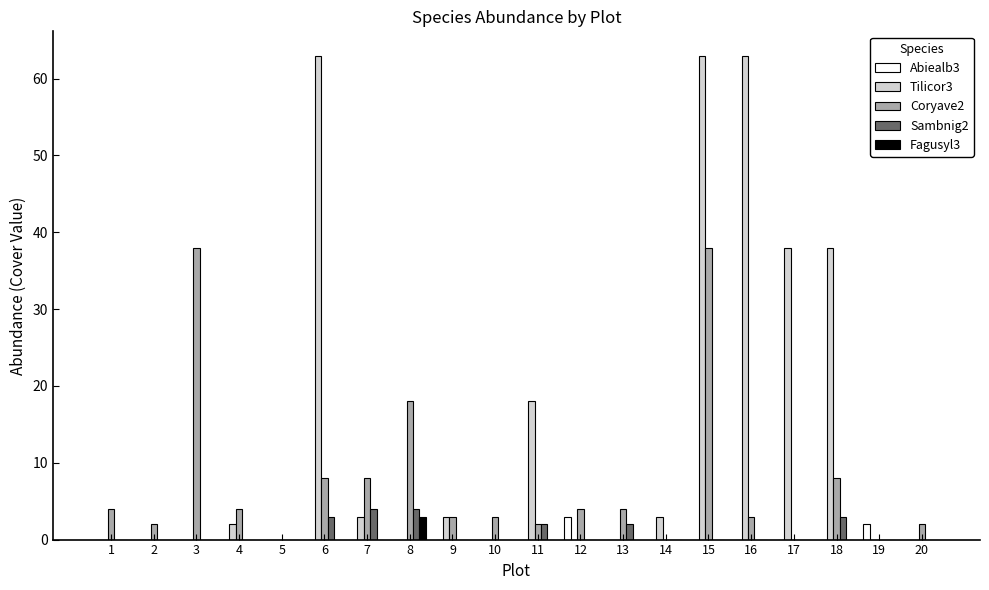

Are the bars horizontal?

No